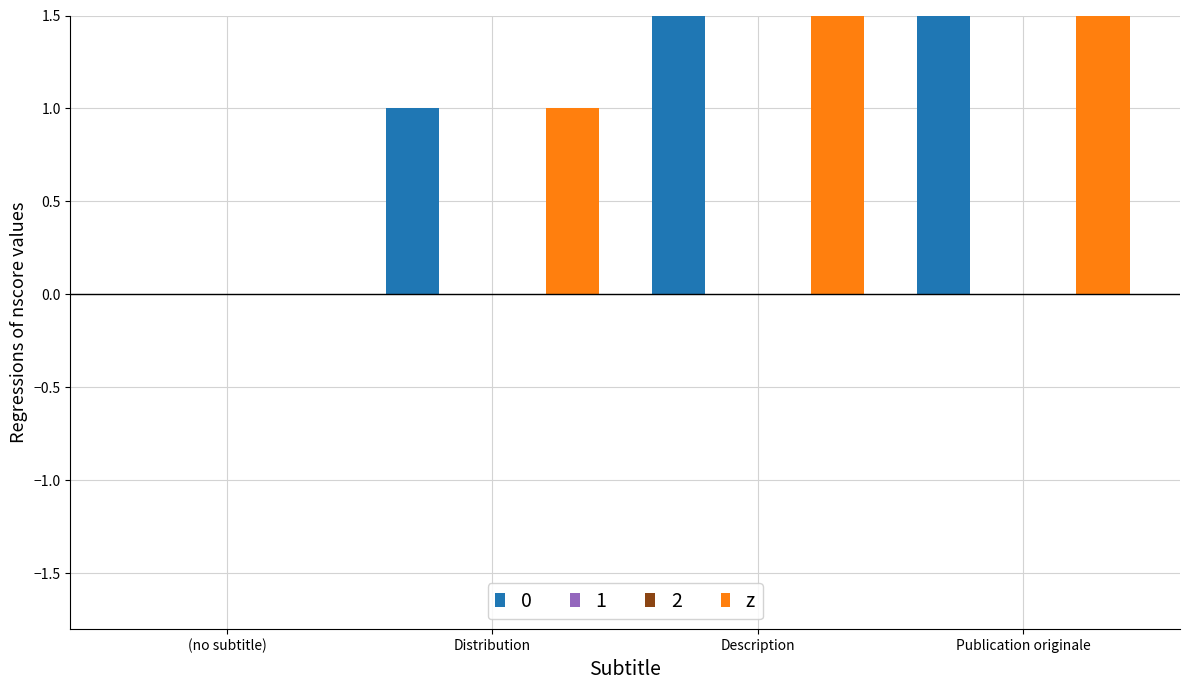

Does the chart contain stacked bars?

No